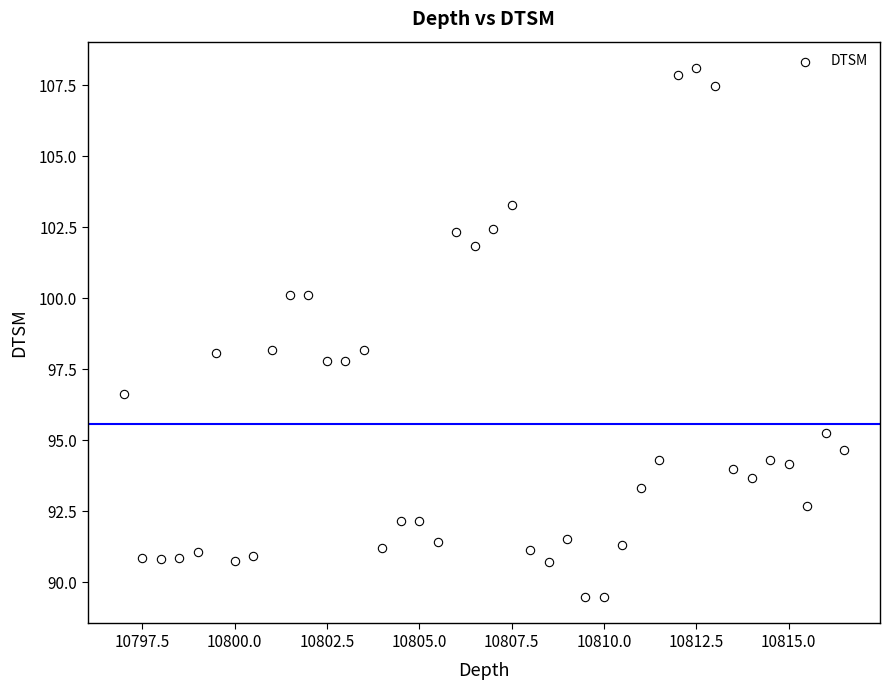

What is the range of Y values (max minus min)?

18.6